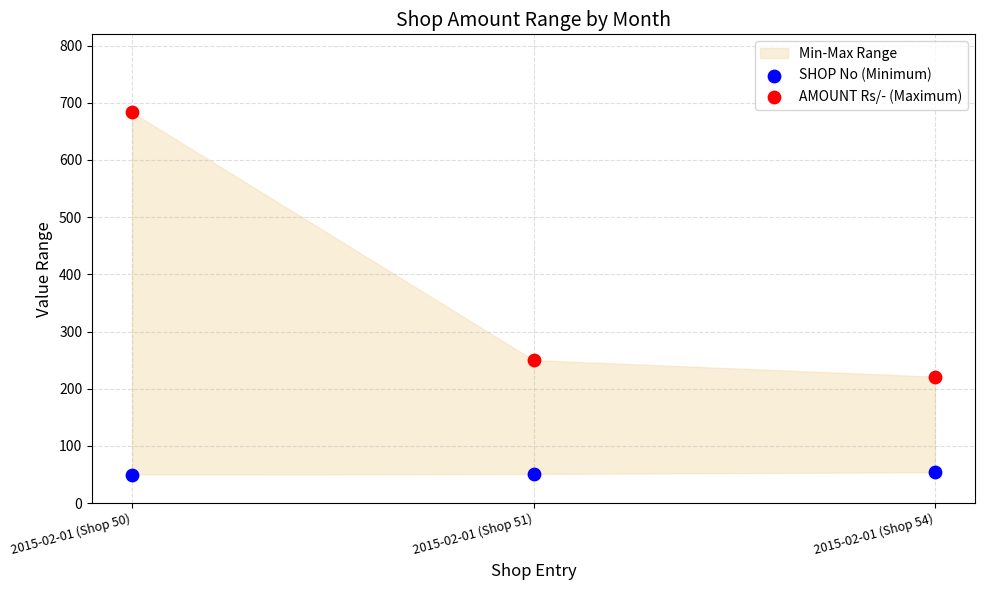

Which series has the widest spread of Y values?

AMOUNT Rs/- (Maximum)